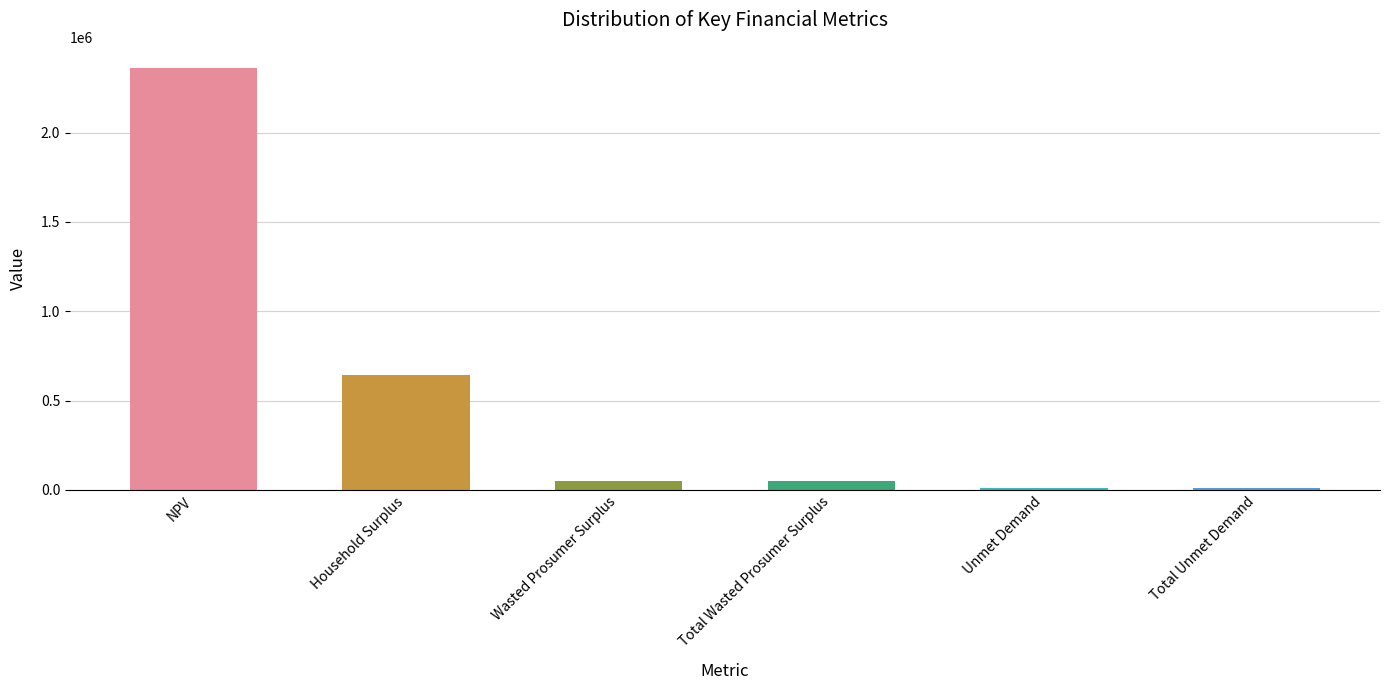

Which has a higher value, Total Wasted Prosumer Surplus or Total Unmet Demand?

Total Wasted Prosumer Surplus